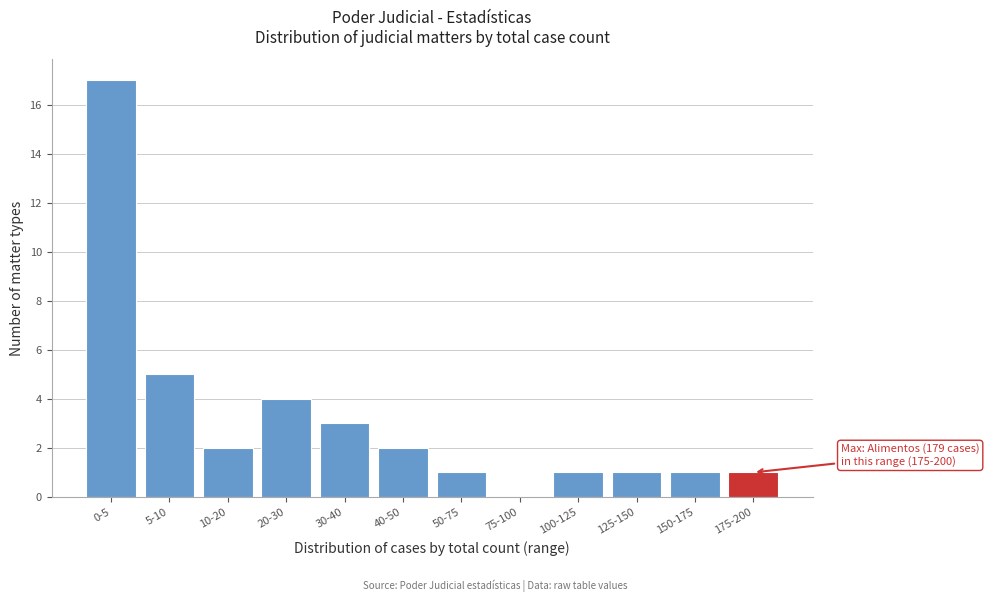

Reading right to left, what are all the values shown in this chart?

175-200=1	150-175=1	125-150=1	100-125=1	75-100=0	50-75=1	40-50=2	30-40=3	20-30=4	10-20=2	5-10=5	0-5=17